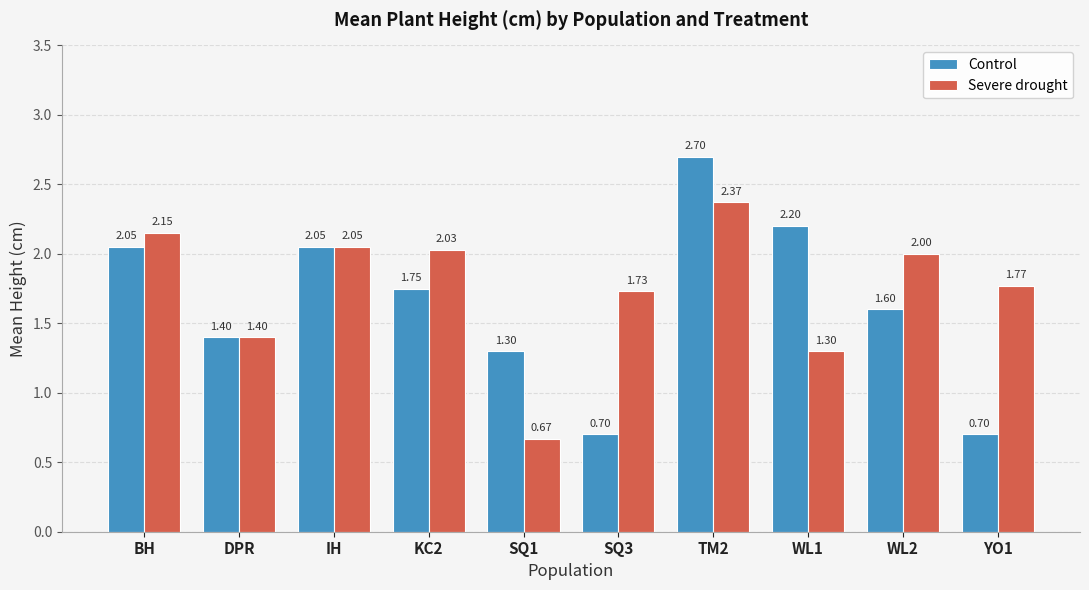

What are all the series names shown in the legend?

Control, Severe drought